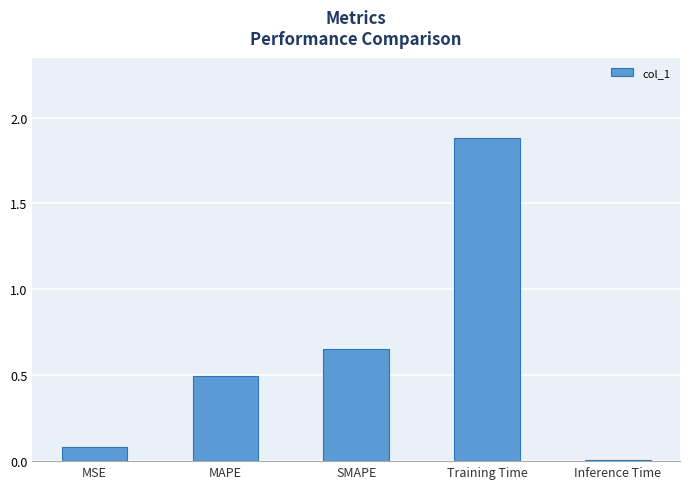

What is the label of the 5th bar from the right?

MSE